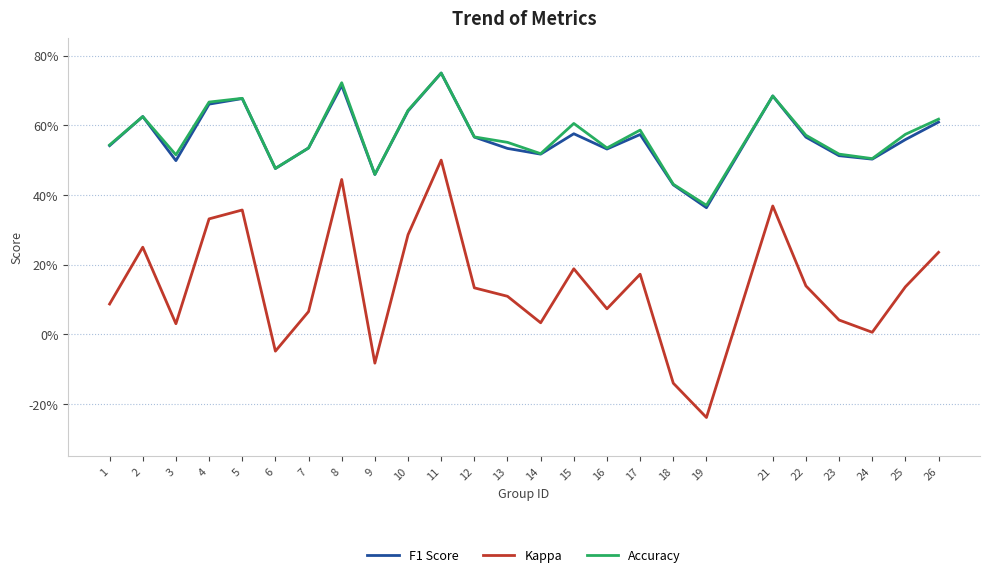

What is the value of the F1 Score point at the 8th from the left?

0.7